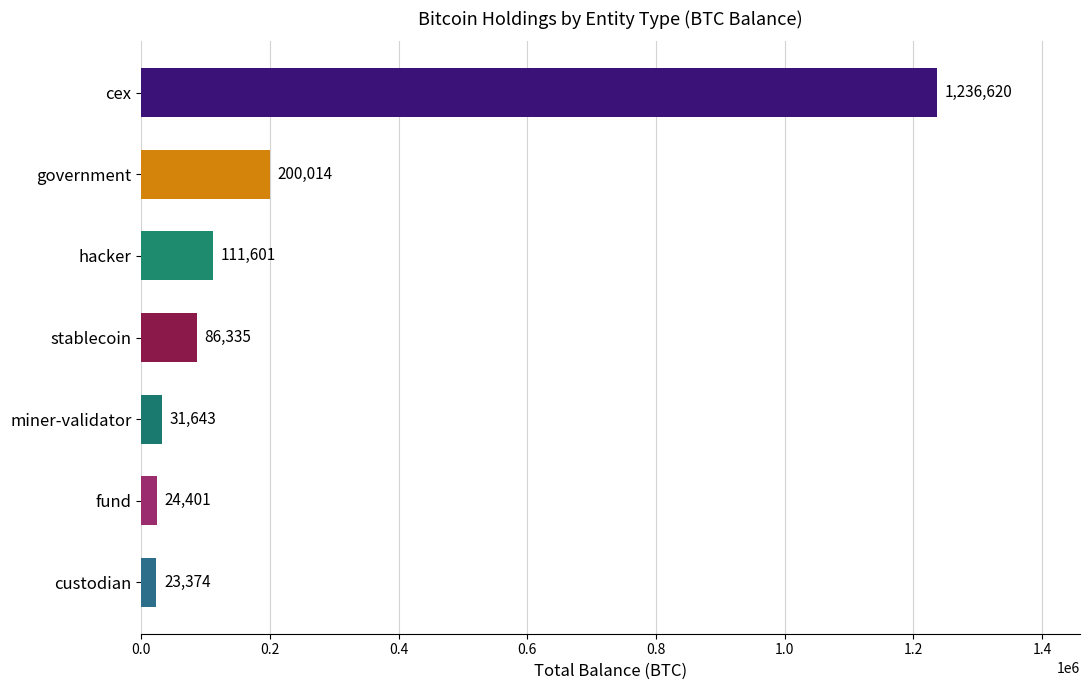

What is the value of the 5th bar from the top?

31643.4